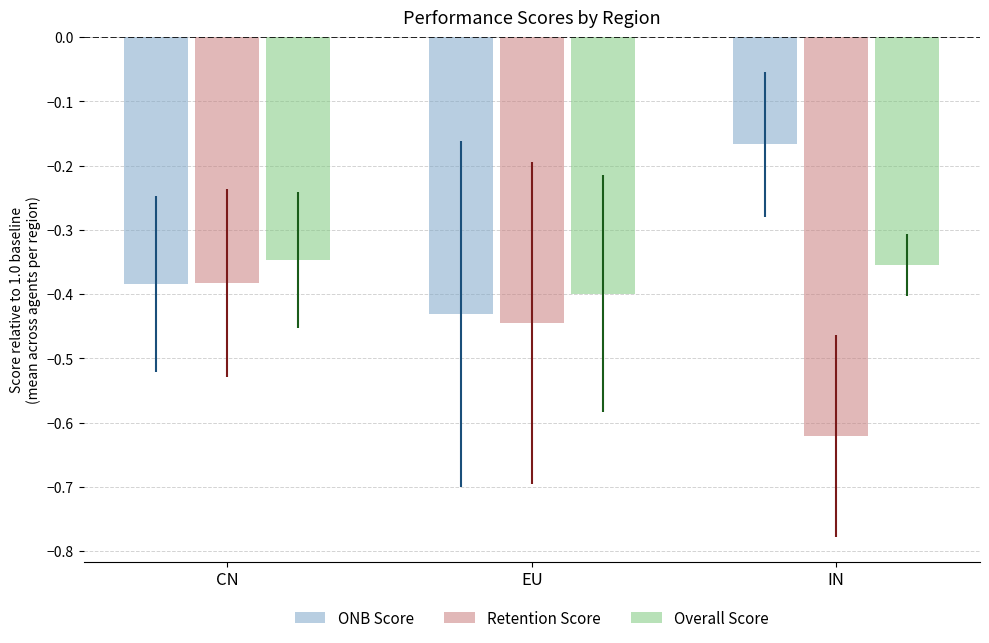

At which label is ONB Score closest to 0?

IN